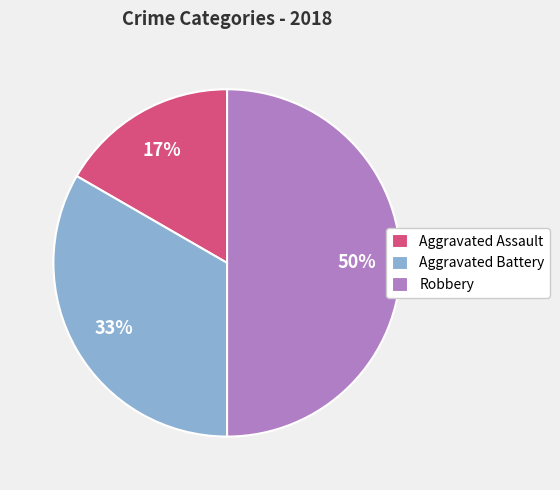

What percentage is the Aggravated Assault slice, to the nearest percent?

17%